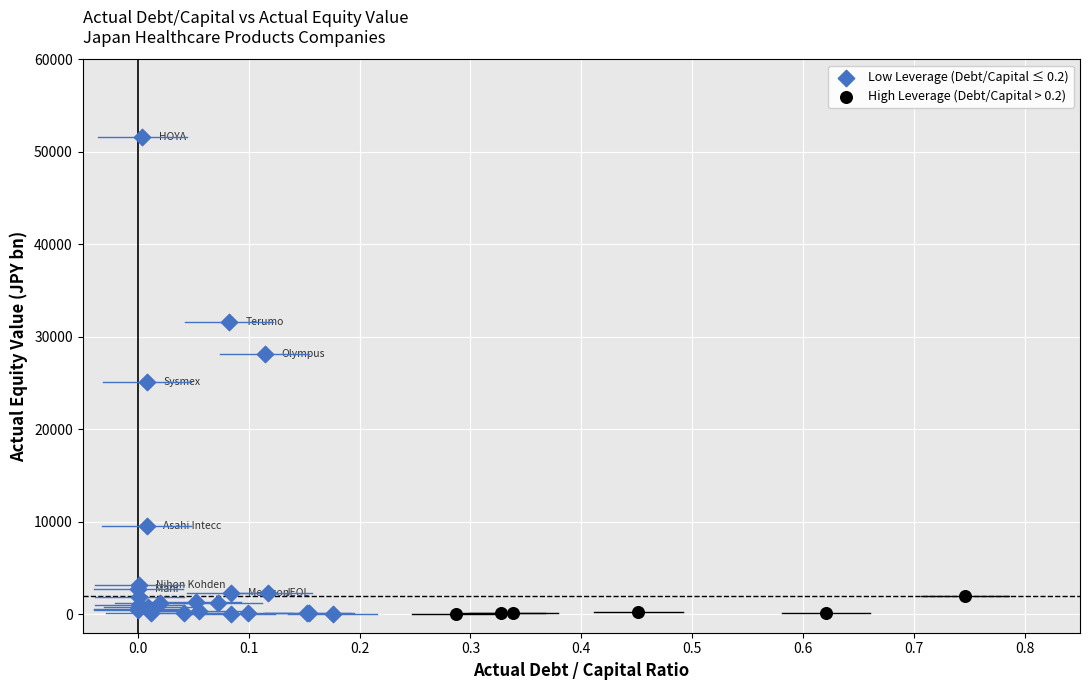

Which series reaches the maximum Y coordinate?

Low Leverage (Debt/Capital ≤ 0.2)